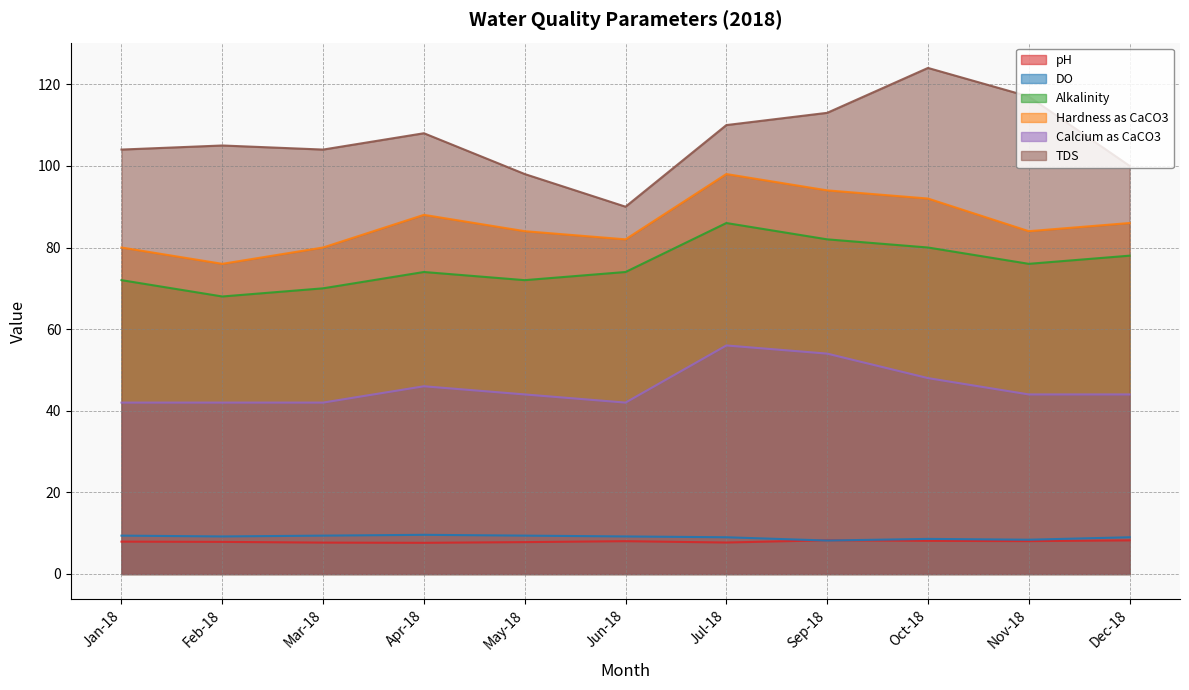

Reading left to right, what are all the values shown in this chart?

pH: Jan-18=7.9	Feb-18=7.9	Mar-18=7.7	Apr-18=7.6	May-18=7.8	Jun-18=8.0	Jul-18=7.7	Sep-18=8.3	Oct-18=8.1	Nov-18=8.1	Dec-18=8.2
DO: Jan-18=9.4	Feb-18=9.2	Mar-18=9.4	Apr-18=9.6	May-18=9.4	Jun-18=9.2	Jul-18=9.0	Sep-18=8.2	Oct-18=8.6	Nov-18=8.4	Dec-18=9.0
Alkalinity: Jan-18=72.0	Feb-18=68.0	Mar-18=70.0	Apr-18=74.0	May-18=72.0	Jun-18=74.0	Jul-18=86.0	Sep-18=82.0	Oct-18=80.0	Nov-18=76.0	Dec-18=78.0
Hardness as CaCO3: Jan-18=80.0	Feb-18=76.0	Mar-18=80.0	Apr-18=88.0	May-18=84.0	Jun-18=82.0	Jul-18=98.0	Sep-18=94.0	Oct-18=92.0	Nov-18=84.0	Dec-18=86.0
Calcium as CaCO3: Jan-18=42.0	Feb-18=42.0	Mar-18=42.0	Apr-18=46.0	May-18=44.0	Jun-18=42.0	Jul-18=56.0	Sep-18=54.0	Oct-18=48.0	Nov-18=44.0	Dec-18=44.0
TDS: Jan-18=104.0	Feb-18=105.0	Mar-18=104.0	Apr-18=108.0	May-18=98.0	Jun-18=90.0	Jul-18=110.0	Sep-18=113.0	Oct-18=124.0	Nov-18=117.0	Dec-18=100.0